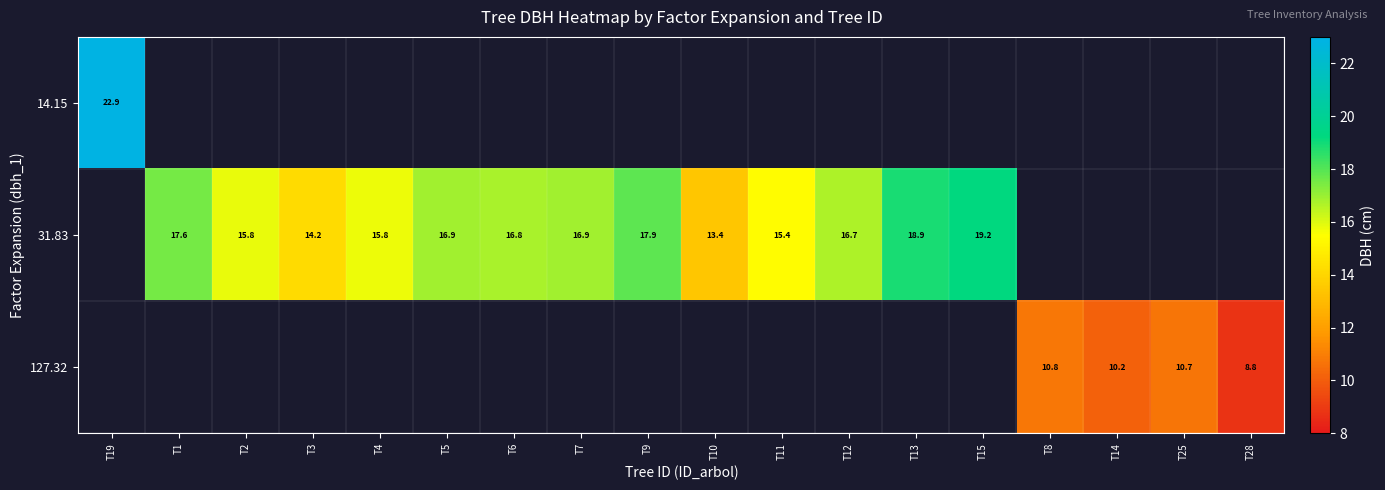

What is the sum of the 31.83 values at T5 and T4?

32.7